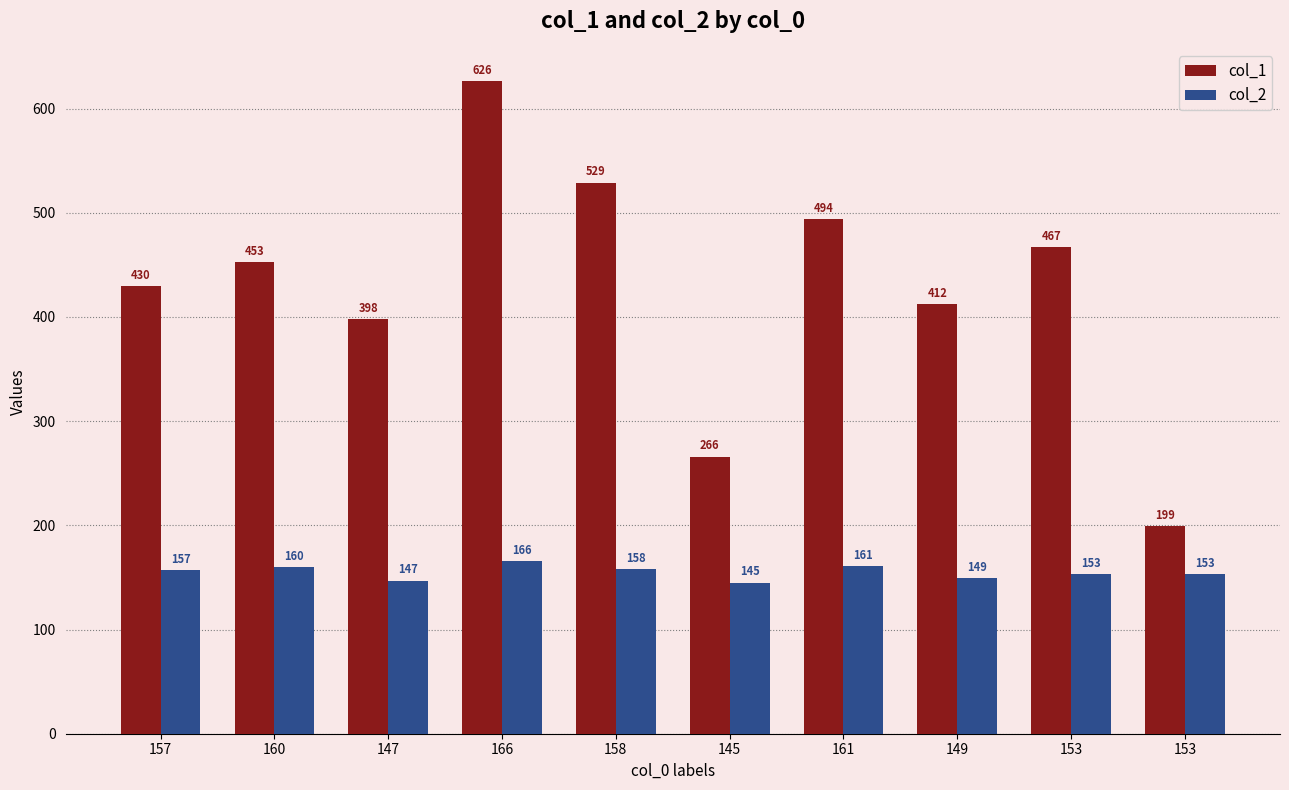

Is it true that col_2 equals 207 at 158?

False